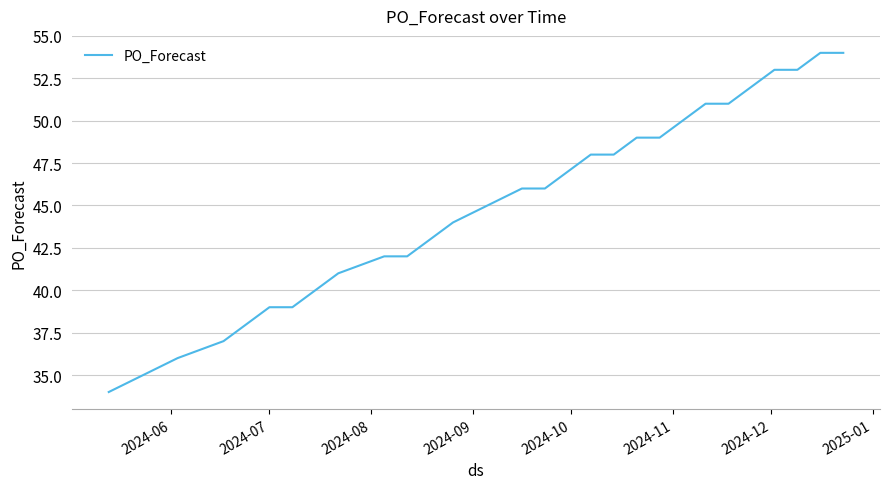

What is the smallest value displayed?

34